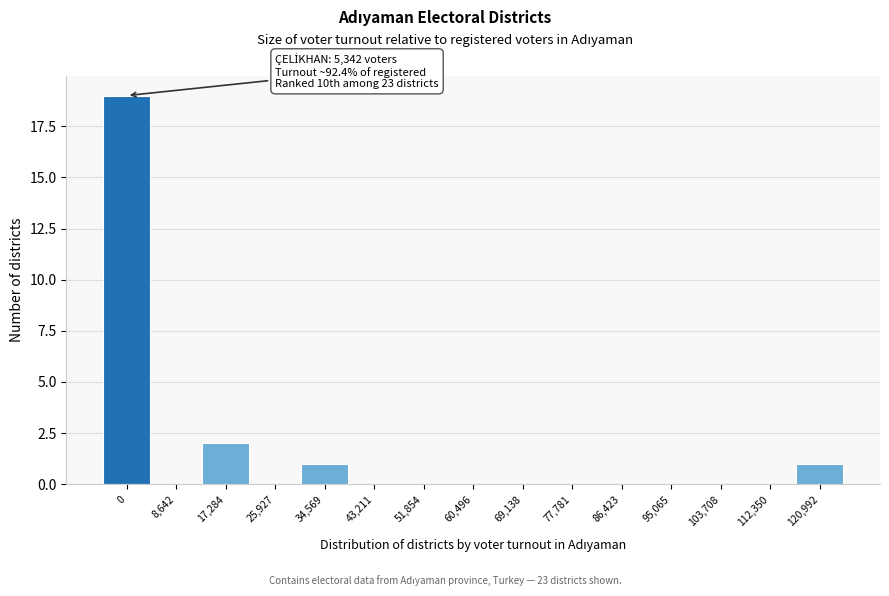

Reading right to left, list all the values displayed in this chart.

120,992=1	112,350=0	103,708=0	95,065=0	86,423=0	77,781=0	69,138=0	60,496=0	51,854=0	43,211=0	34,569=1	25,927=0	17,284=2	8,642=0	0=19